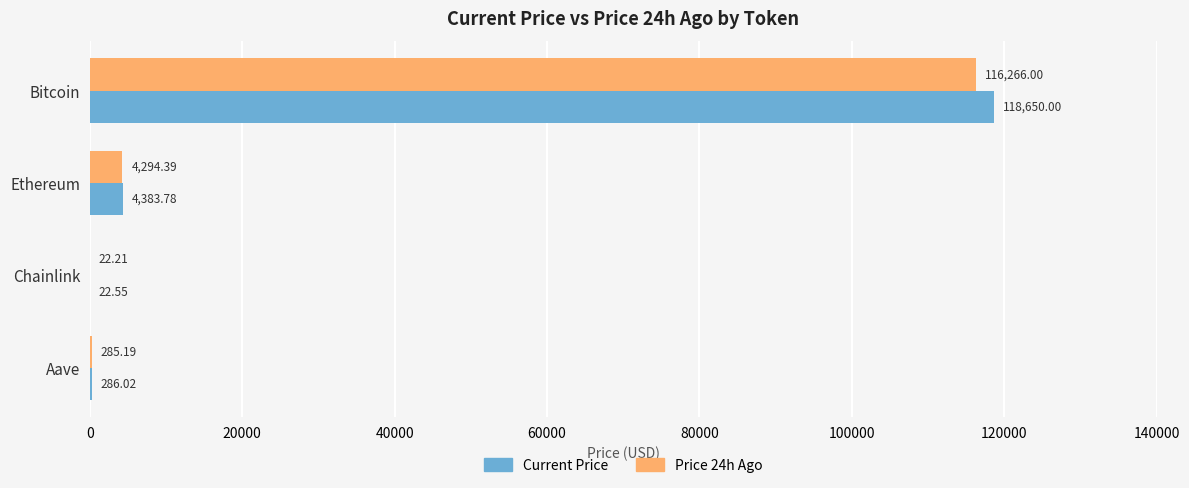

Which label corresponds to the largest value in the chart?

Bitcoin